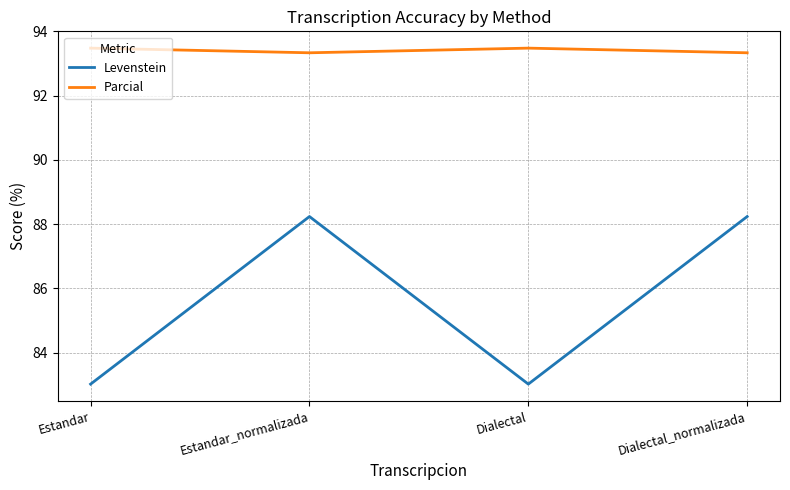

Is the value of Levenstein at Dialectal greater than the value of Parcial at Estandar_normalizada?

No